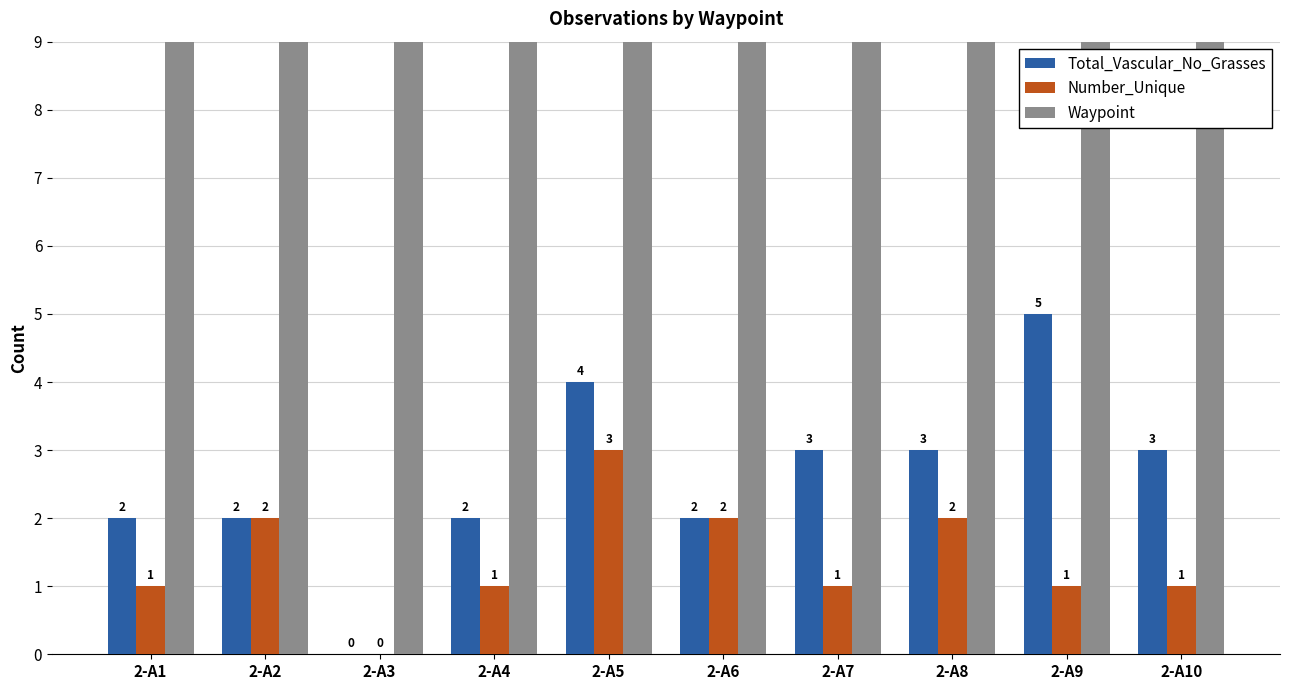

Reading right to left, extract all data points from this chart.

Total_Vascular_No_Grasses: 2-A10=3	2-A9=5	2-A8=3	2-A7=3	2-A6=2	2-A5=4	2-A4=2	2-A3=0	2-A2=2	2-A1=2
Number_Unique: 2-A10=1	2-A9=1	2-A8=2	2-A7=1	2-A6=2	2-A5=3	2-A4=1	2-A3=0	2-A2=2	2-A1=1
Waypoint: 2-A10=525	2-A9=524	2-A8=523	2-A7=522	2-A6=521	2-A5=520	2-A4=519	2-A3=518	2-A2=517	2-A1=516